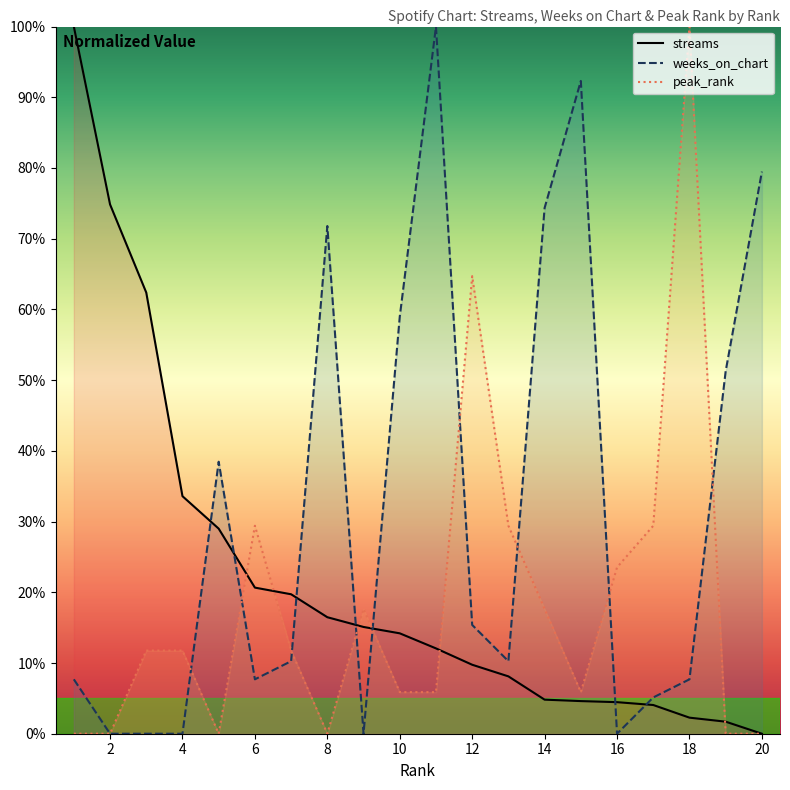

True or false: weeks_on_chart and streams cross at least once.

True